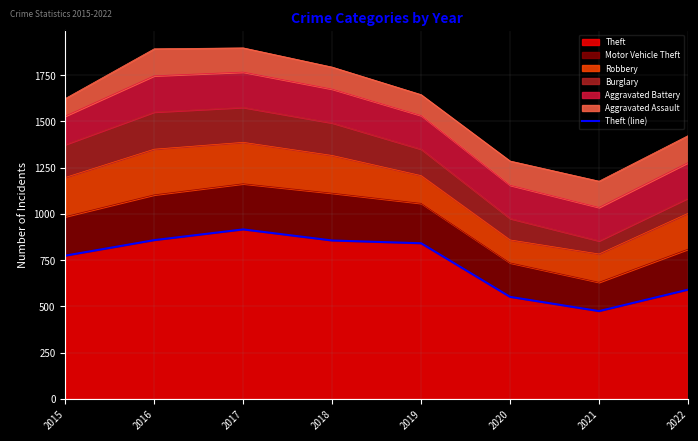

Reading left to right, list all the values displayed in this chart.

2015=774	2016=858	2017=916	2018=856	2019=841	2020=551	2021=474	2022=590